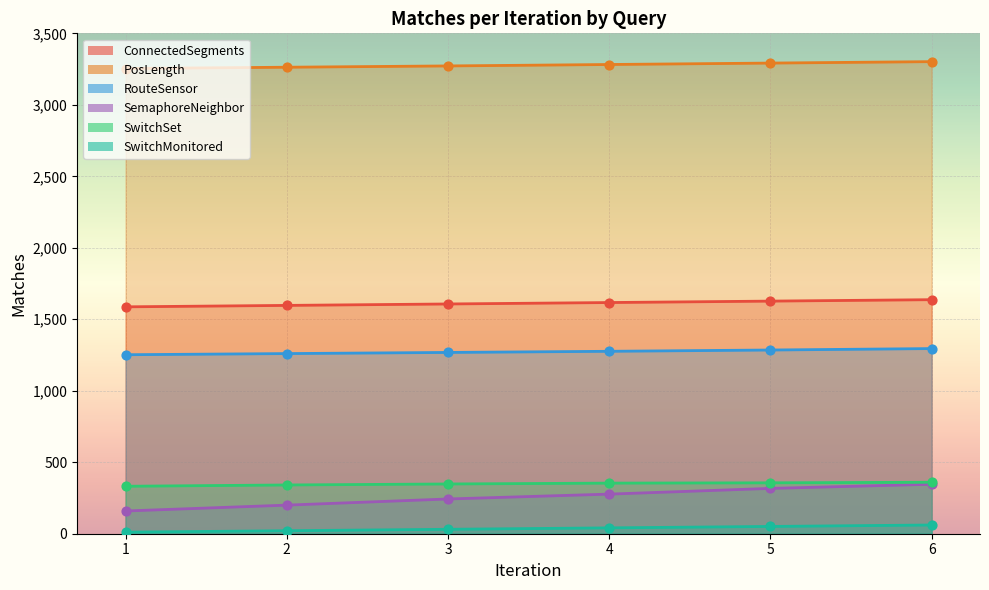

Is the value of RouteSensor at 3 greater than the value of SwitchMonitored at 5?

Yes